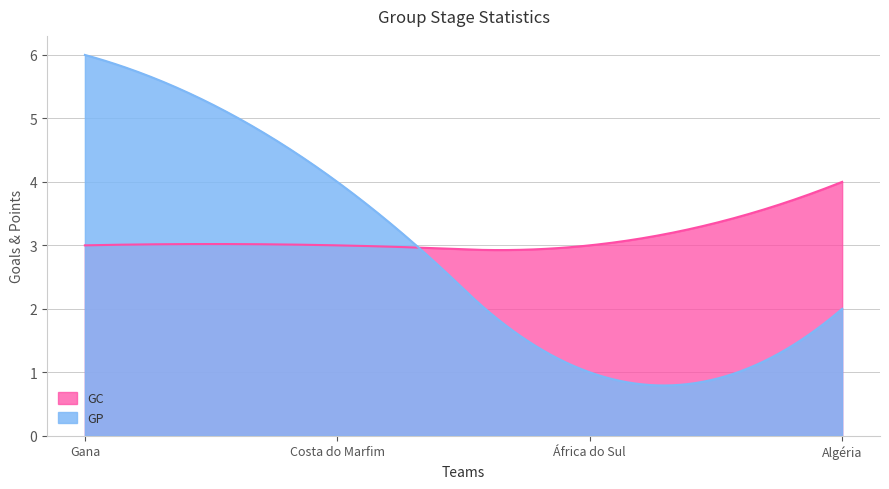

True or false: GC has a value of 3 at África do Sul.

True